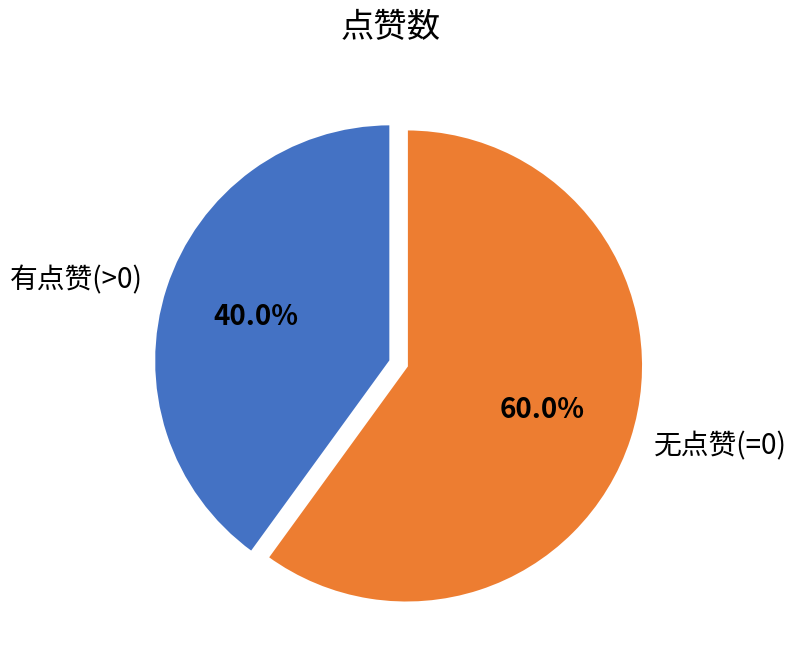

Which slice is the largest?

无点赞(=0)